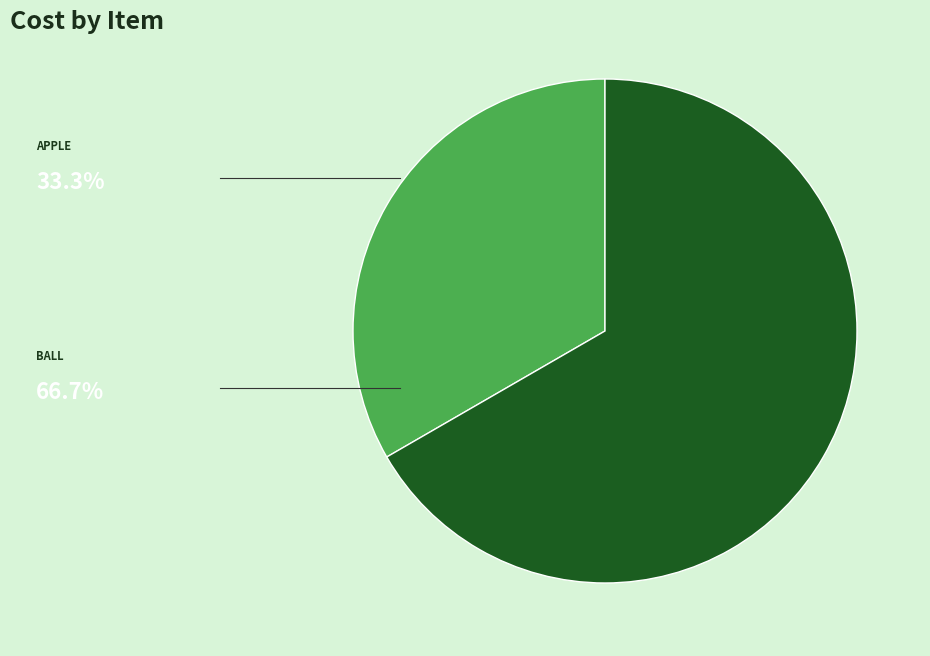

Is there a majority slice in this chart?

Yes